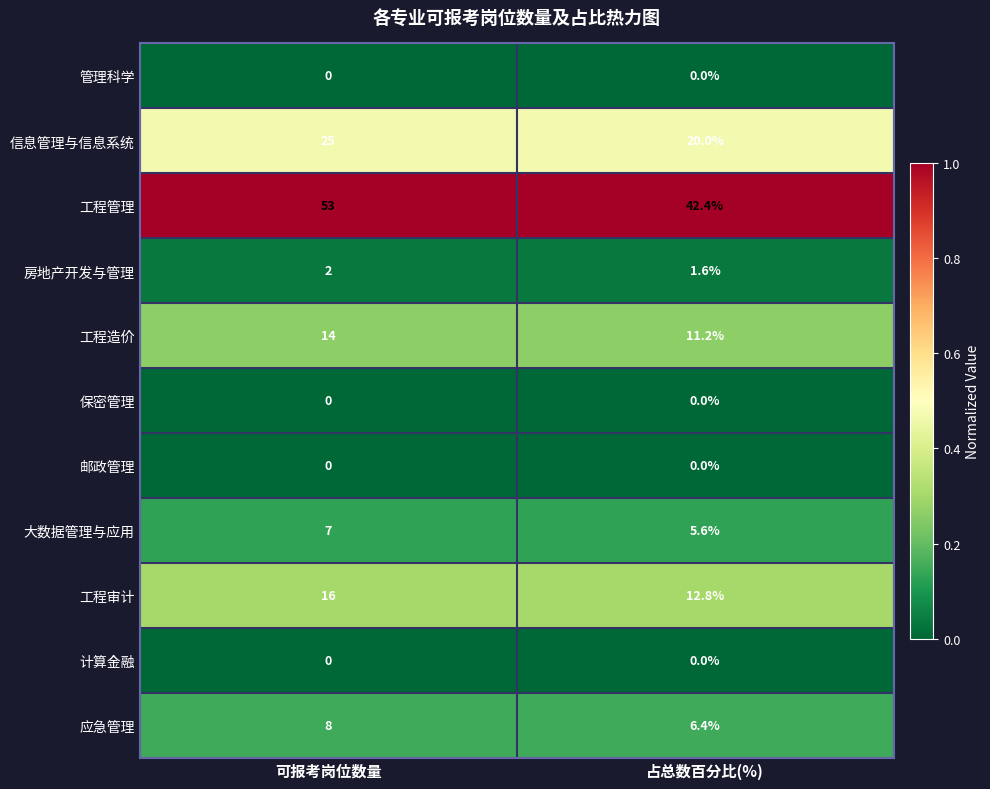

Which category has the highest value in the 工程审计 series?

可报考岗位数量